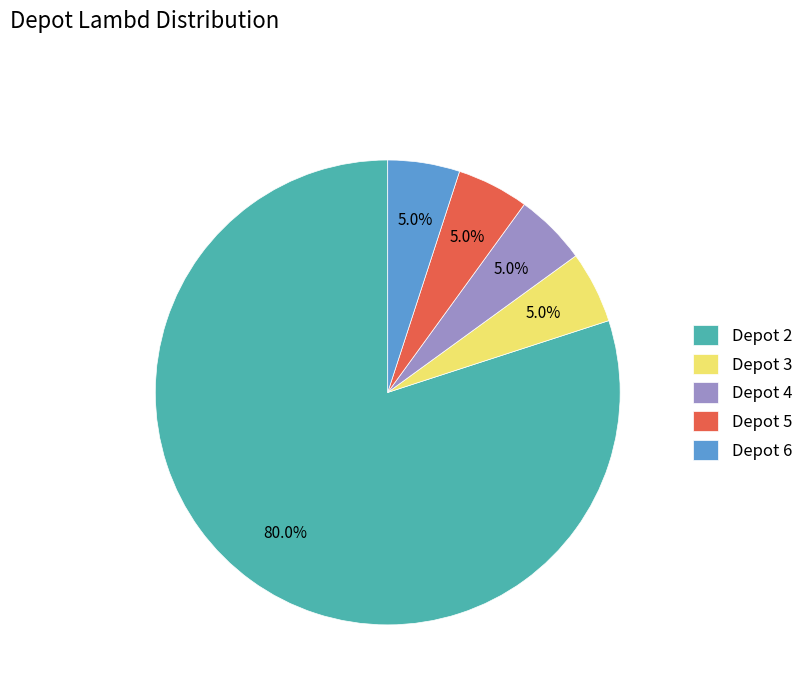

What percentage do Depot 6 and Depot 3 together represent?

10.0%